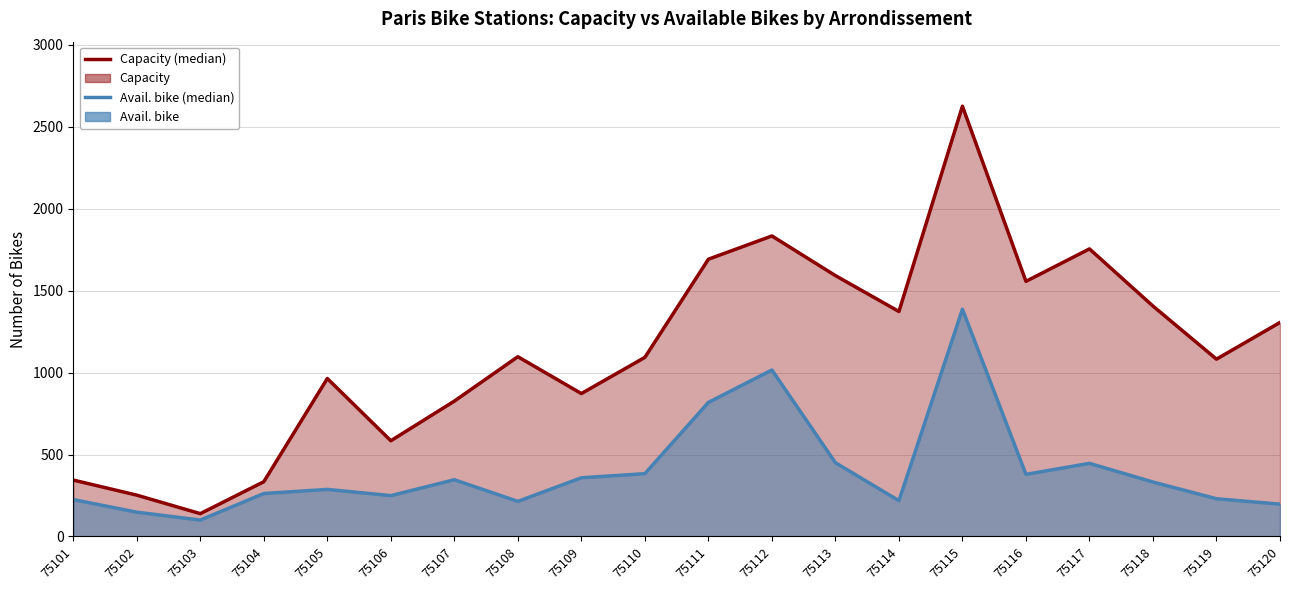

Does the chart display data point markers on the line(s)?

No